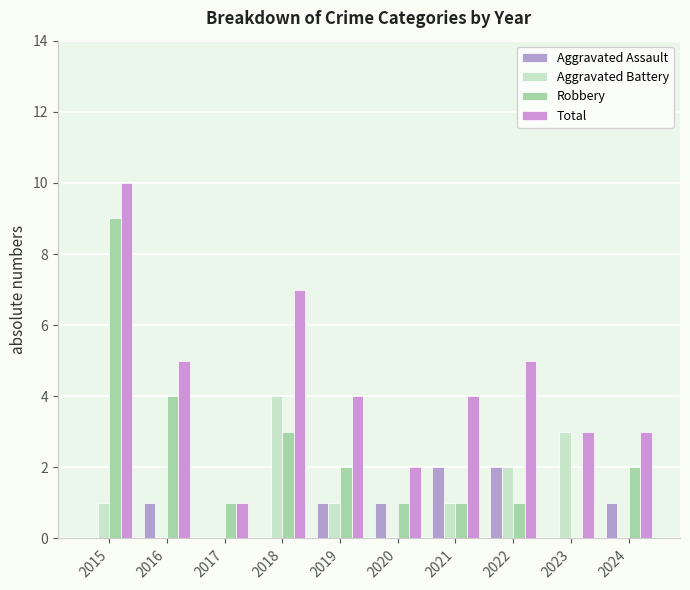

Reading left to right, list all the values displayed in this chart.

Aggravated Assault: 2015=0	2016=1	2017=0	2018=0	2019=1	2020=1	2021=2	2022=2	2023=0	2024=1
Aggravated Battery: 2015=1	2016=0	2017=0	2018=4	2019=1	2020=0	2021=1	2022=2	2023=3	2024=0
Robbery: 2015=9	2016=4	2017=1	2018=3	2019=2	2020=1	2021=1	2022=1	2023=0	2024=2
Total: 2015=10	2016=5	2017=1	2018=7	2019=4	2020=2	2021=4	2022=5	2023=3	2024=3